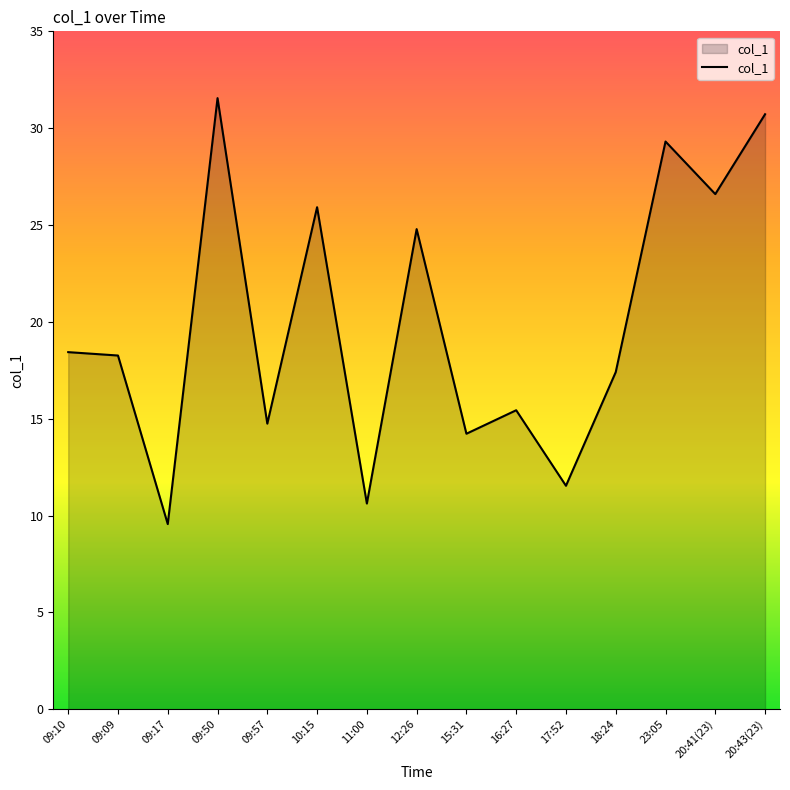

Reading right to left, extract all data points from this chart.

30.7	26.6	29.3	17.4	11.5	15.4	14.2	24.8	10.6	25.9	14.7	31.6	9.6	18.3	18.4